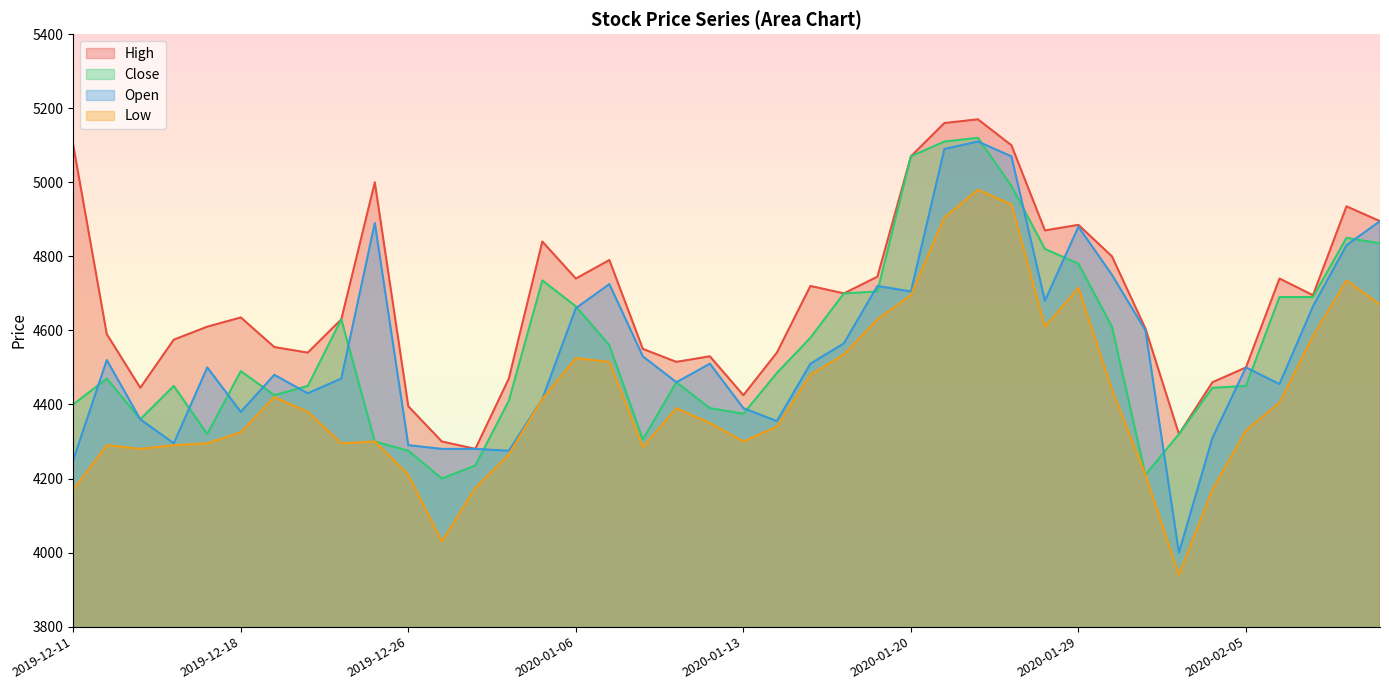

Reading left to right, list all the values displayed in this chart.

High: 2019-12-11=5100	2019-12-12=4590	2019-12-13=4445	2019-12-16=4575	2019-12-17=4610	2019-12-18=4635	2019-12-19=4555	2019-12-20=4540	2019-12-23=4630	2019-12-24=5000	2019-12-26=4395	2019-12-27=4300	2019-12-30=4280	2020-01-02=4470	2020-01-03=4840	2020-01-06=4740	2020-01-07=4790	2020-01-08=4550	2020-01-09=4515	2020-01-10=4530	2020-01-13=4425	2020-01-14=4540	2020-01-15=4720	2020-01-16=4700	2020-01-17=4745	2020-01-20=5070	2020-01-21=5160	2020-01-22=5170	2020-01-23=5100	2020-01-28=4870	2020-01-29=4885	2020-01-30=4800	2020-01-31=4605	2020-02-03=4320	2020-02-04=4460	2020-02-05=4500	2020-02-06=4740	2020-02-07=4695	2020-02-10=4935	2020-02-11=4895
Close: 2019-12-11=4400	2019-12-12=4470	2019-12-13=4360	2019-12-16=4450	2019-12-17=4320	2019-12-18=4490	2019-12-19=4425	2019-12-20=4450	2019-12-23=4630	2019-12-24=4300	2019-12-26=4275	2019-12-27=4200	2019-12-30=4235	2020-01-02=4410	2020-01-03=4735	2020-01-06=4665	2020-01-07=4560	2020-01-08=4305	2020-01-09=4460	2020-01-10=4390	2020-01-13=4375	2020-01-14=4485	2020-01-15=4580	2020-01-16=4700	2020-01-17=4705	2020-01-20=5070	2020-01-21=5110	2020-01-22=5120	2020-01-23=4990	2020-01-28=4820	2020-01-29=4780	2020-01-30=4610	2020-01-31=4210	2020-02-03=4320	2020-02-04=4445	2020-02-05=4450	2020-02-06=4690	2020-02-07=4690	2020-02-10=4850	2020-02-11=4835
Open: 2019-12-11=4250	2019-12-12=4520	2019-12-13=4360	2019-12-16=4295	2019-12-17=4500	2019-12-18=4380	2019-12-19=4480	2019-12-20=4430	2019-12-23=4470	2019-12-24=4890	2019-12-26=4290	2019-12-27=4280	2019-12-30=4280	2020-01-02=4275	2020-01-03=4415	2020-01-06=4660	2020-01-07=4725	2020-01-08=4530	2020-01-09=4460	2020-01-10=4510	2020-01-13=4390	2020-01-14=4355	2020-01-15=4510	2020-01-16=4565	2020-01-17=4720	2020-01-20=4705	2020-01-21=5090	2020-01-22=5110	2020-01-23=5070	2020-01-28=4680	2020-01-29=4880	2020-01-30=4750	2020-01-31=4600	2020-02-03=4000	2020-02-04=4310	2020-02-05=4500	2020-02-06=4455	2020-02-07=4665	2020-02-10=4830	2020-02-11=4895
Low: 2019-12-11=4170	2019-12-12=4290	2019-12-13=4280	2019-12-16=4290	2019-12-17=4295	2019-12-18=4325	2019-12-19=4420	2019-12-20=4380	2019-12-23=4295	2019-12-24=4300	2019-12-26=4210	2019-12-27=4030	2019-12-30=4175	2020-01-02=4265	2020-01-03=4415	2020-01-06=4525	2020-01-07=4515	2020-01-08=4285	2020-01-09=4390	2020-01-10=4350	2020-01-13=4300	2020-01-14=4340	2020-01-15=4480	2020-01-16=4535	2020-01-17=4630	2020-01-20=4695	2020-01-21=4905	2020-01-22=4980	2020-01-23=4940	2020-01-28=4610	2020-01-29=4715	2020-01-30=4440	2020-01-31=4210	2020-02-03=3940	2020-02-04=4170	2020-02-05=4330	2020-02-06=4405	2020-02-07=4585	2020-02-10=4735	2020-02-11=4670